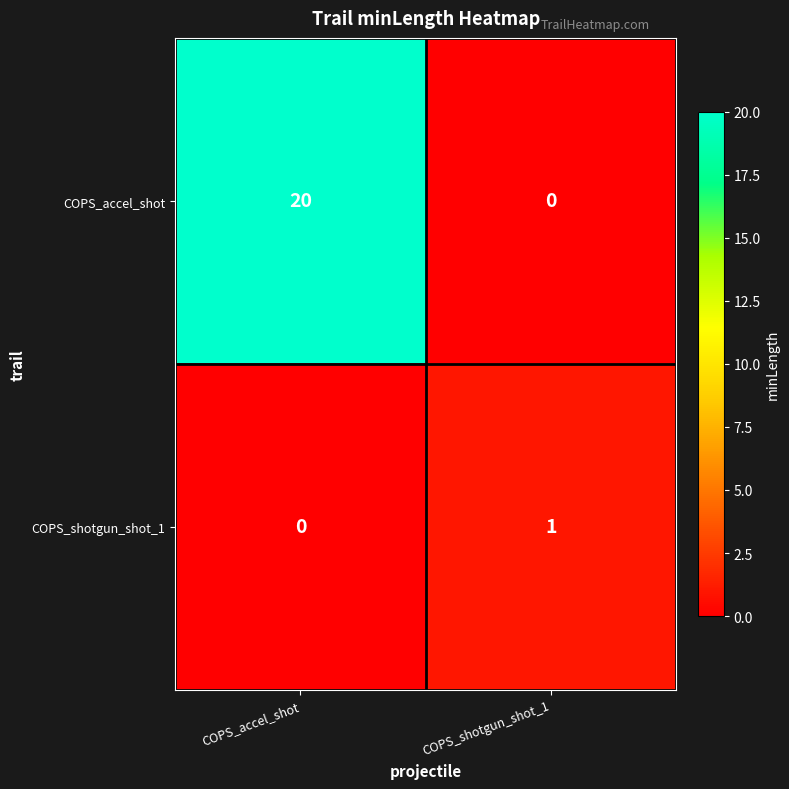

At which label is COPS_shotgun_shot_1 closest to 0?

COPS_accel_shot